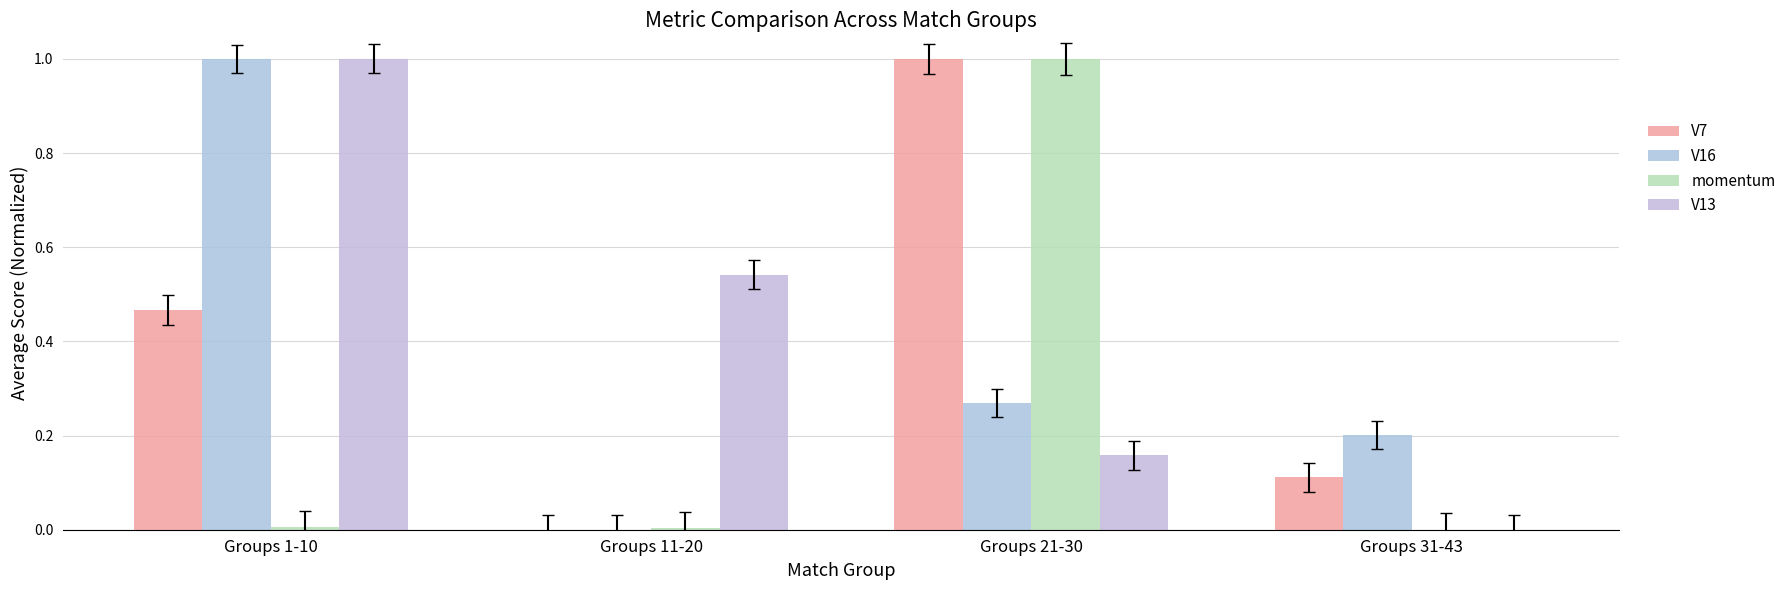

Are the bars grouped side by side (vs. stacked)?

Yes